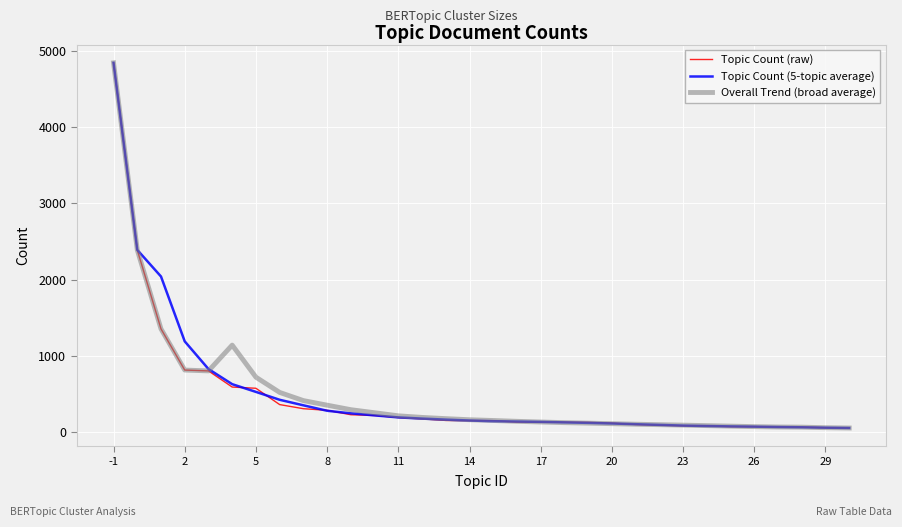

What is the greatest value displayed?

4843.0